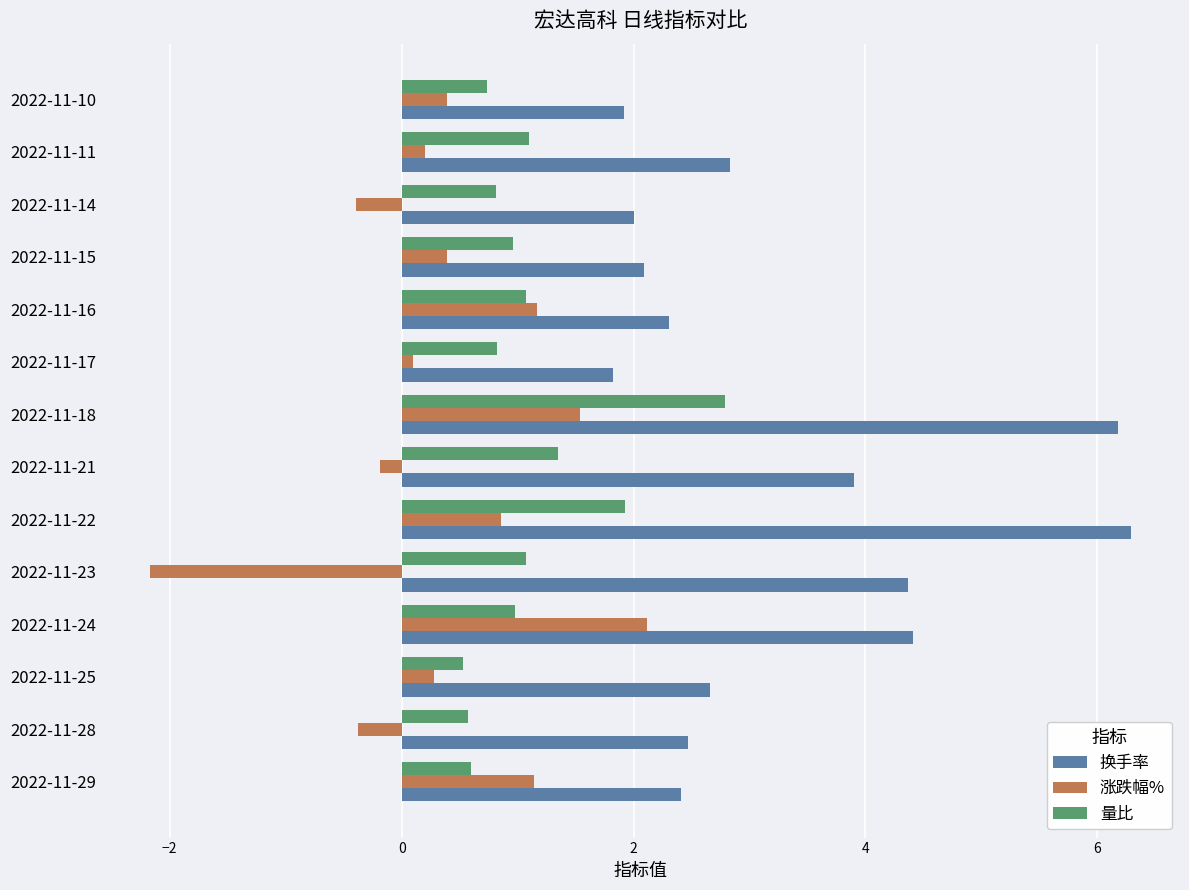

What is the maximum value shown in the chart?

6.3